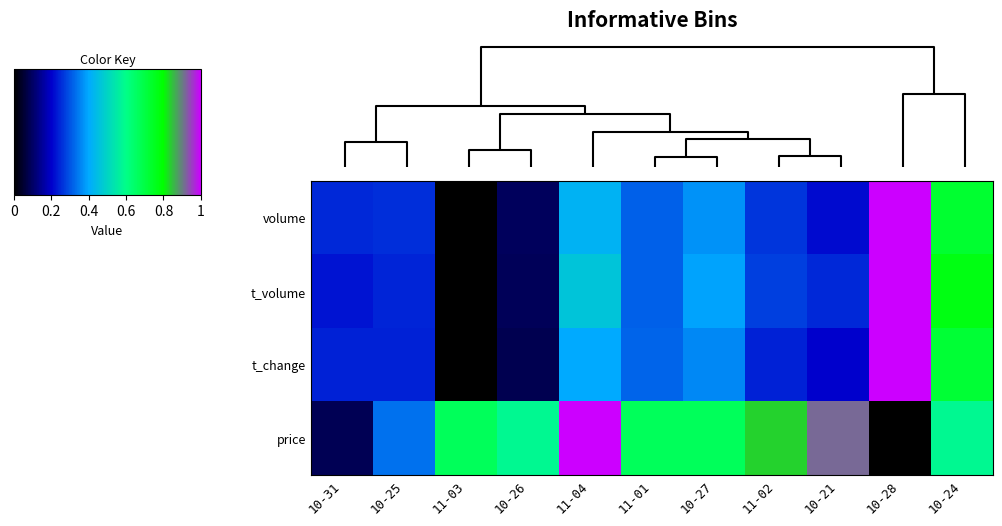

Reading right to left, list all the values displayed in this chart.

volume: 10-24=0.7	10-28=1.0	10-21=0.2	11-02=0.3	10-27=0.4	11-01=0.3	11-04=0.4	10-26=0.1	11-03=0.0	10-25=0.3	10-31=0.2
t_volume: 10-24=0.8	10-28=1.0	10-21=0.2	11-02=0.3	10-27=0.4	11-01=0.3	11-04=0.5	10-26=0.1	11-03=0.0	10-25=0.2	10-31=0.2
t_change: 10-24=0.7	10-28=1.0	10-21=0.2	11-02=0.2	10-27=0.4	11-01=0.3	11-04=0.4	10-26=0.1	11-03=0.0	10-25=0.2	10-31=0.2
price: 10-24=0.6	10-28=0.0	10-21=0.9	11-02=0.8	10-27=0.7	11-01=0.7	11-04=1.0	10-26=0.6	11-03=0.7	10-25=0.3	10-31=0.1